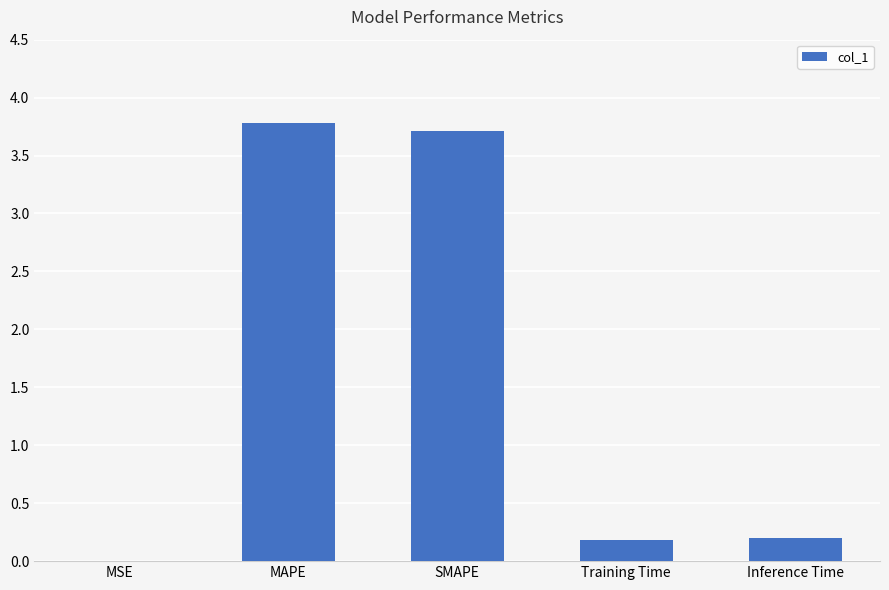

Between Inference Time and MSE, which is larger?

Inference Time